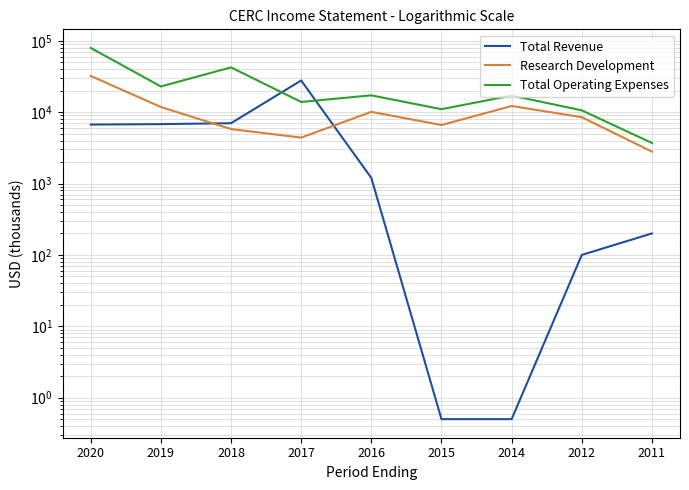

Rank the series by their average value, from highest to lowest.

Total Operating Expenses, Research Development, Total Revenue